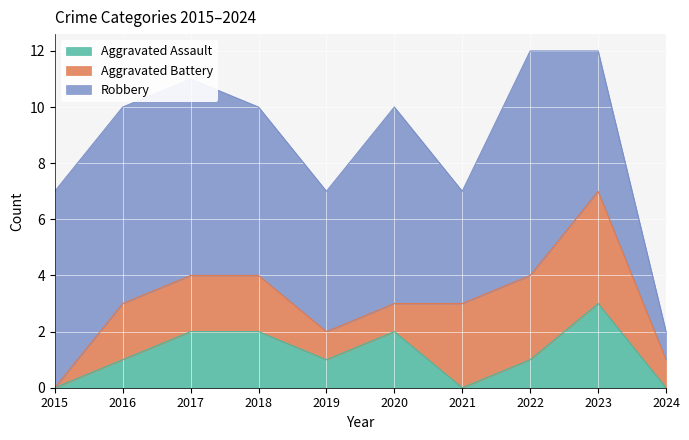

What is the maximum value for Aggravated Assault?

3